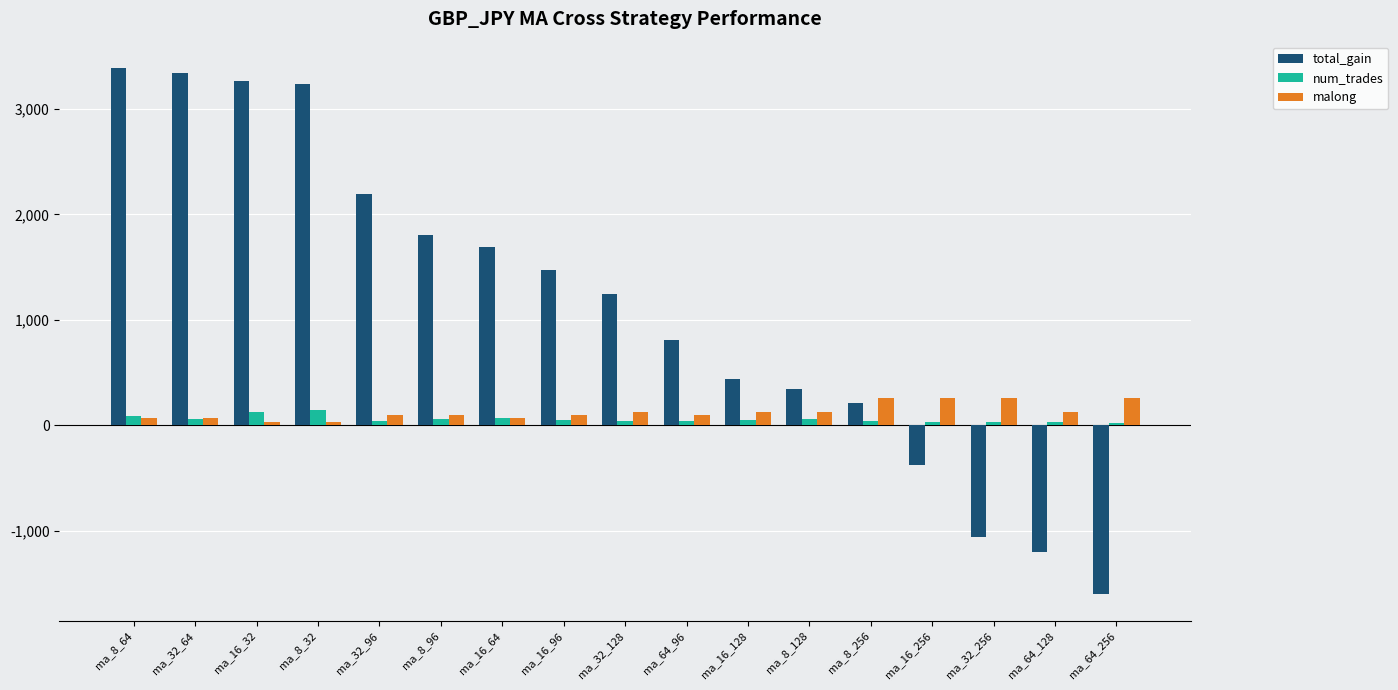

At which category does the chart reach its minimum across all series?

ma_64_256